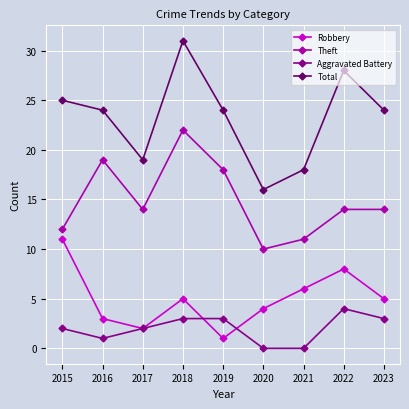

At which category is the sum across all series the highest?

2018